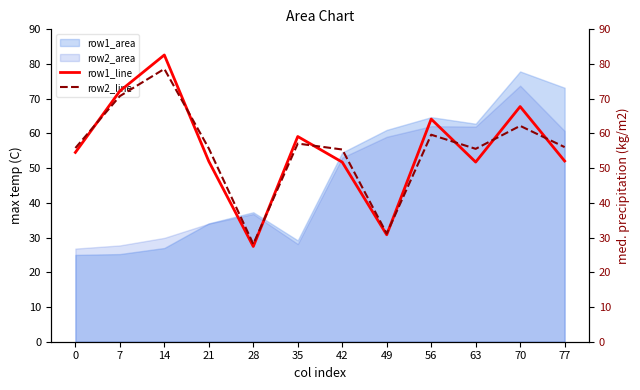

What is the sum of all row2_line values?

666.1